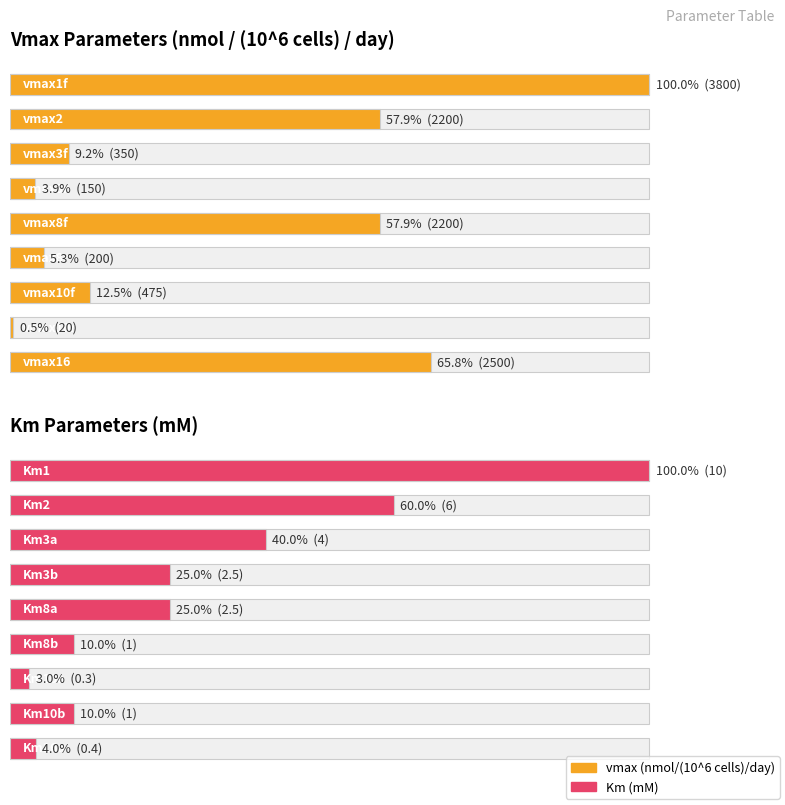

What is the average value?

31